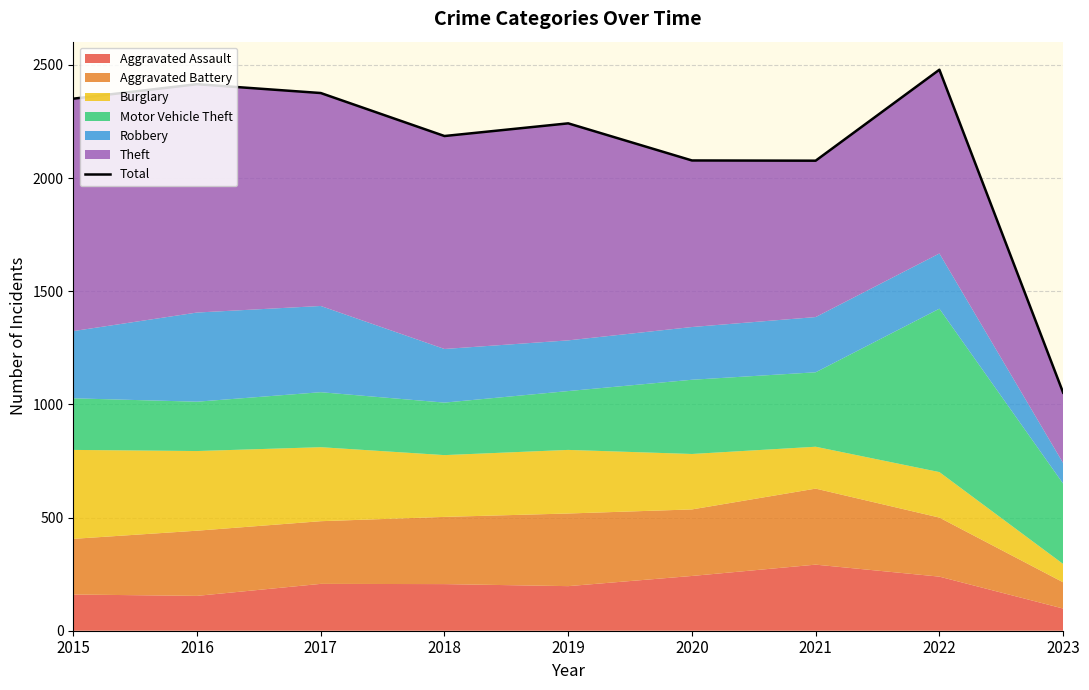

How many interior local valleys (lower than both neighbors) does the data have?

2